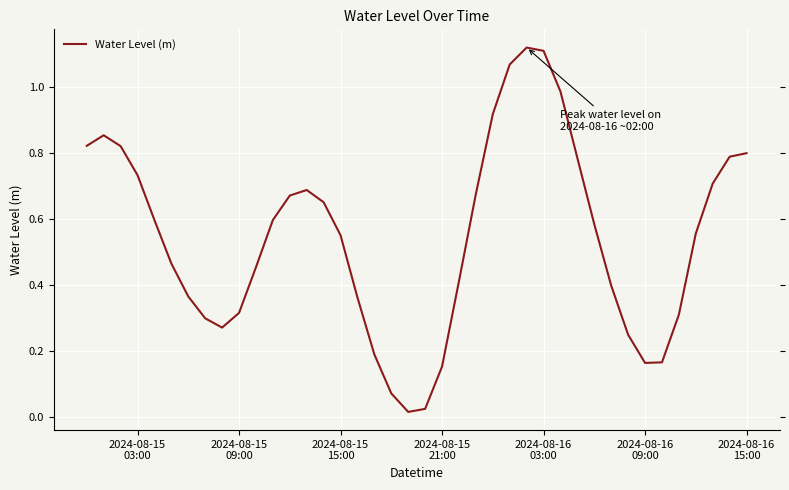

What is the sum of all values?

21.8